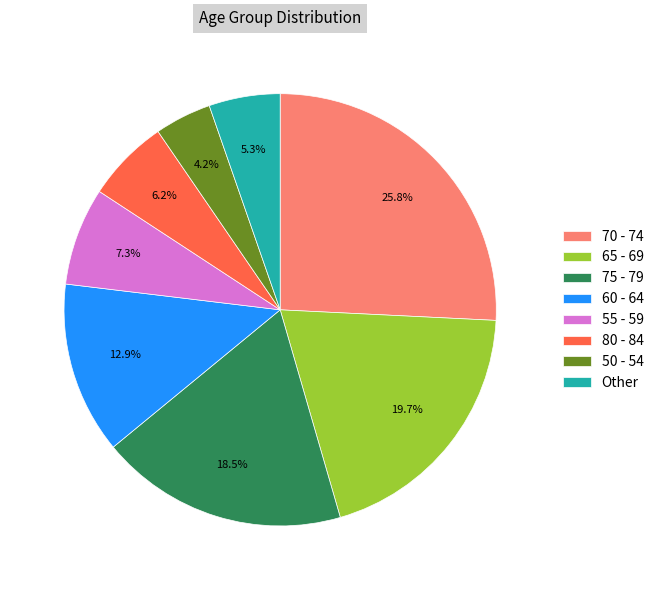

How many segments does this pie chart have?

8